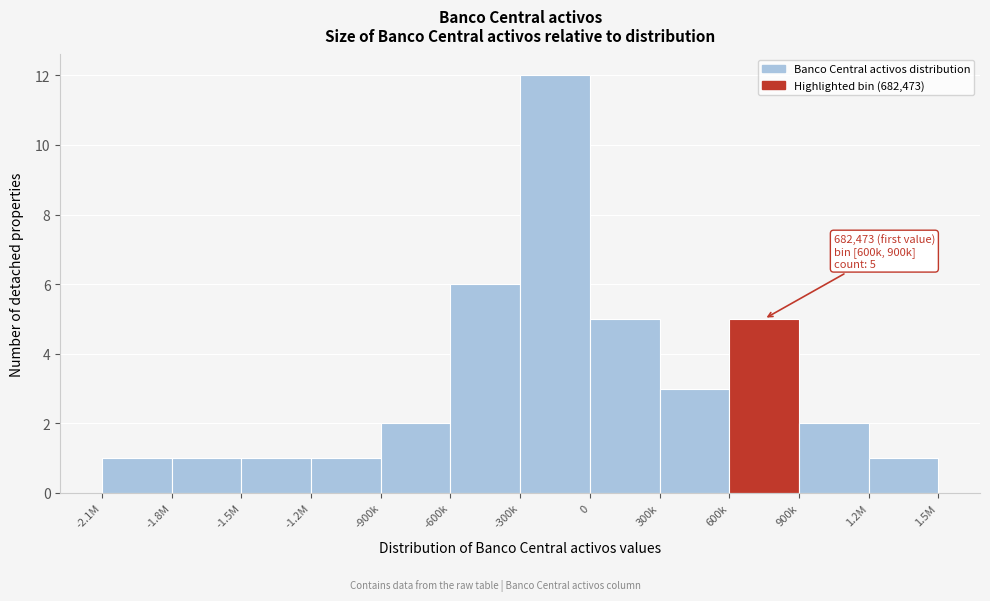

Reading left to right, transcribe all the data shown in this chart.

-2.1M=1	-1.8M=1	-1.5M=1	-1.2M=1	-900k=2	-600k=6	-300k=12	0=5	300k=3	600k=5	900k=2	1.2M=1